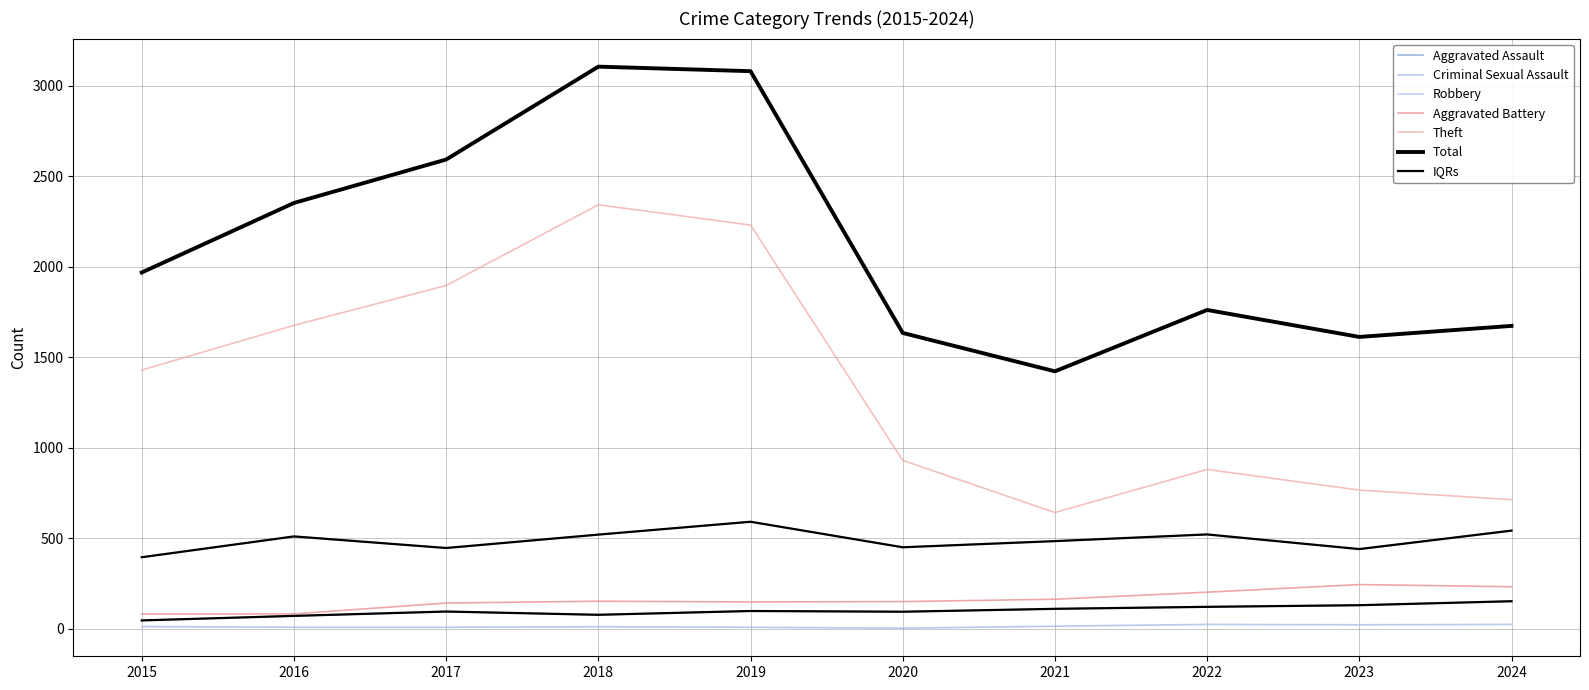

How many lines are shown in the chart?

7